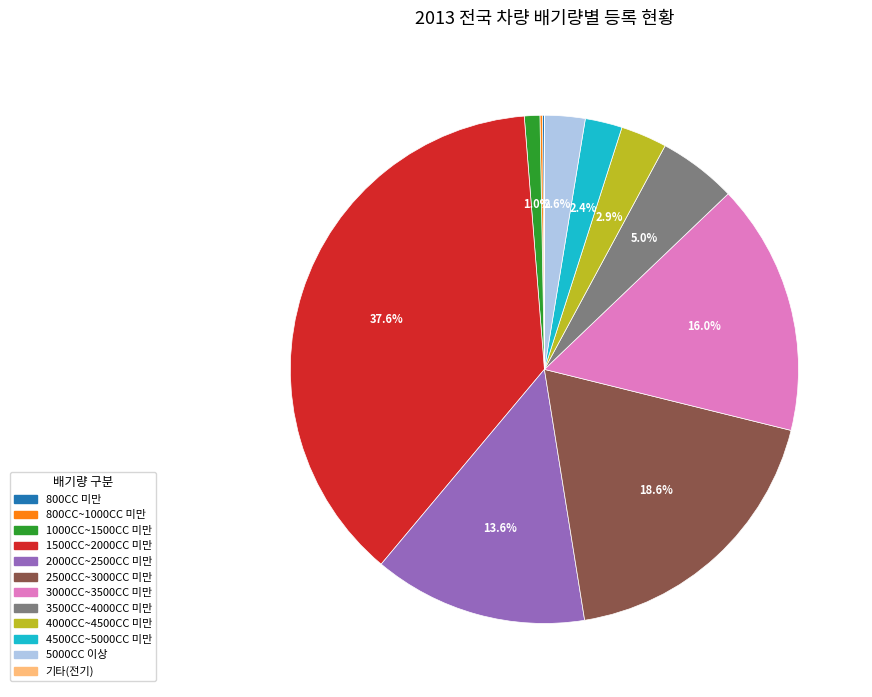

Does any single category account for the majority?

No